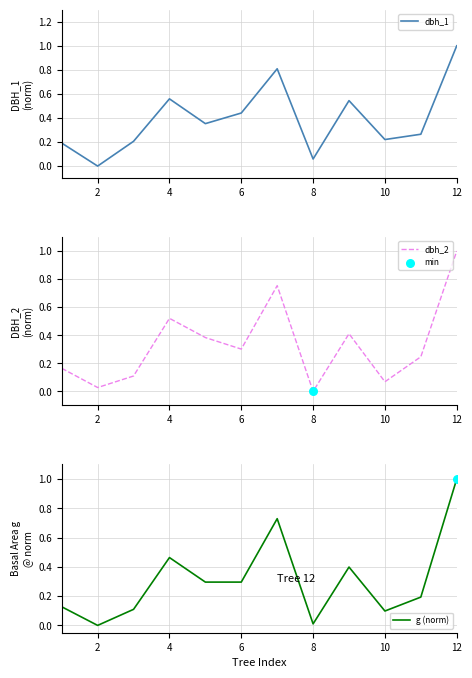

Which series reaches the maximum Y coordinate?

dbh_1